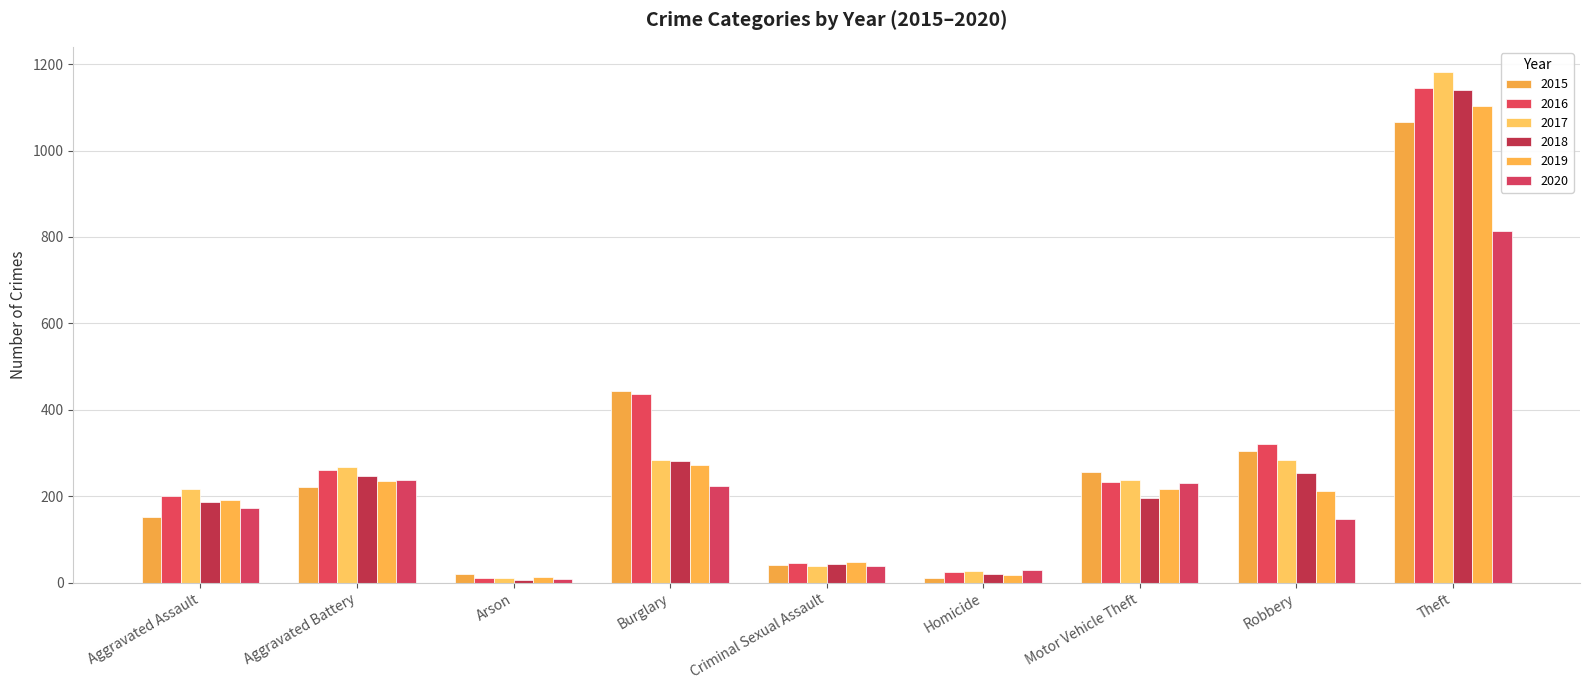

Does the chart contain any negative values?

No